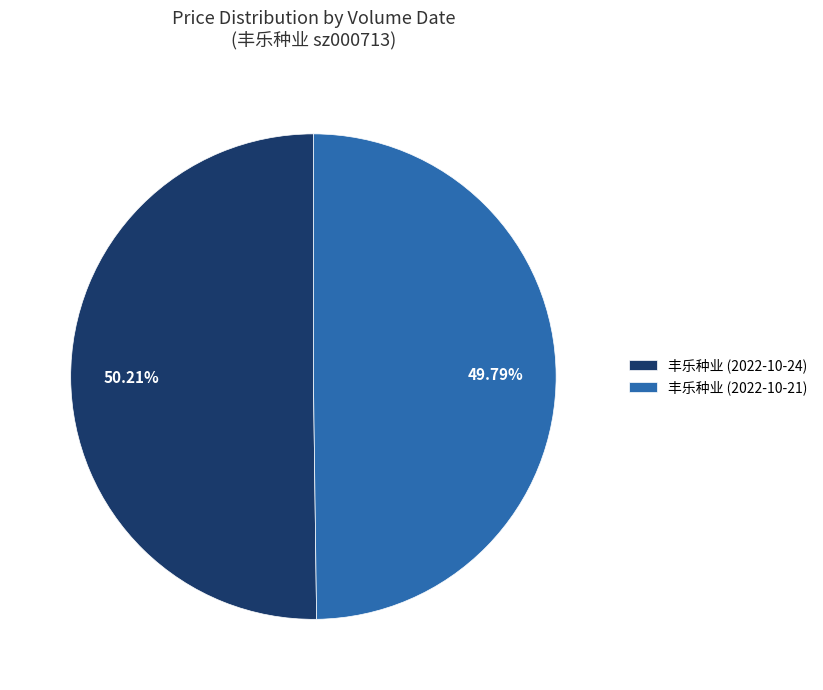

Approximately how many times larger is the value at 丰乐种业 (2022-10-24) compared to 丰乐种业 (2022-10-21)?

1.0